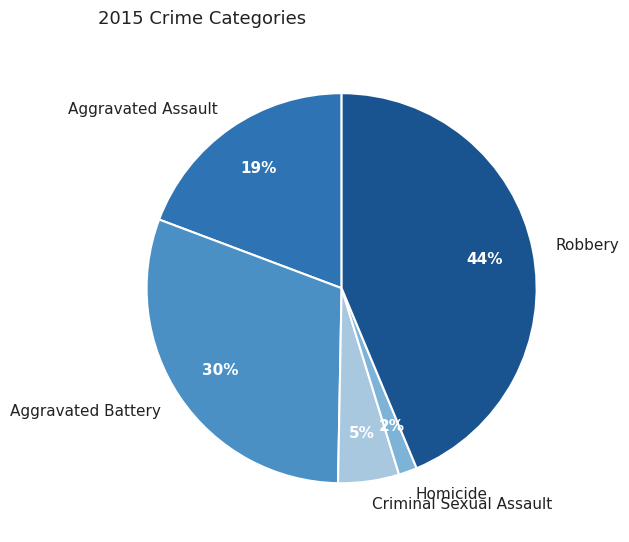

To the nearest percent, what is the average slice percentage?

20%